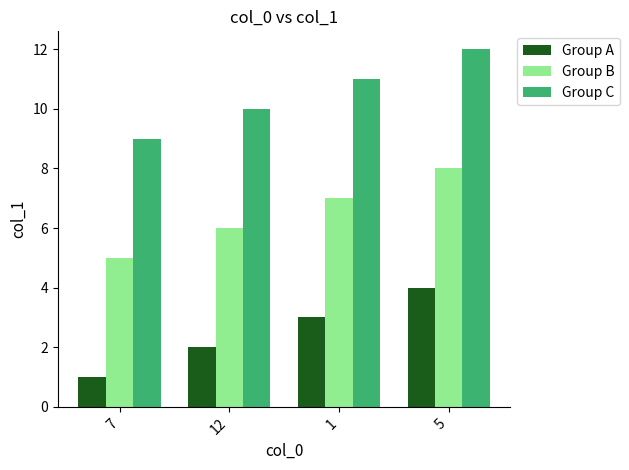

At how many categories does at least one series exceed 5?

4